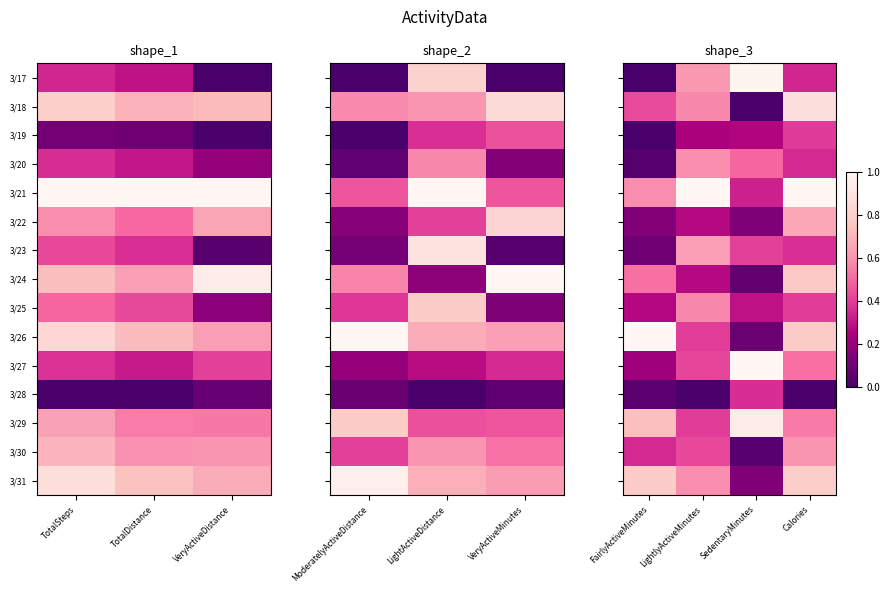

Rank the series at Calories from lowest to highest value.

3/28, 3/17, 3/20, 3/23, 3/19, 3/25, 3/27, 3/29, 3/30, 3/22, 3/24, 3/26, 3/31, 3/18, 3/21